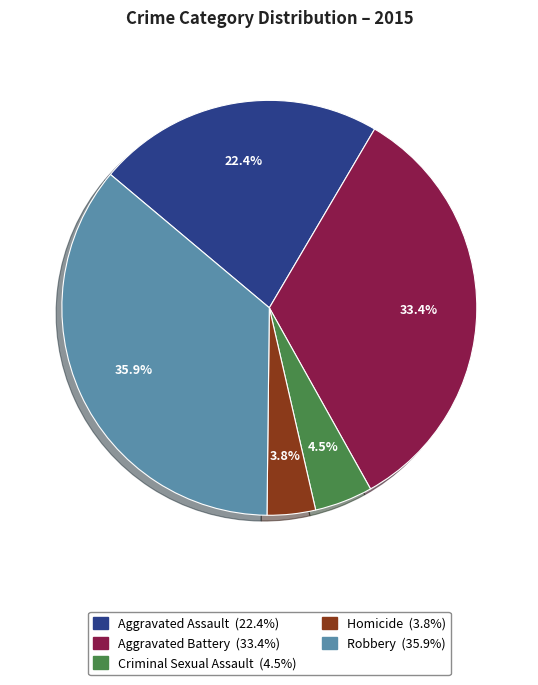

Count the number of slices in the pie.

5